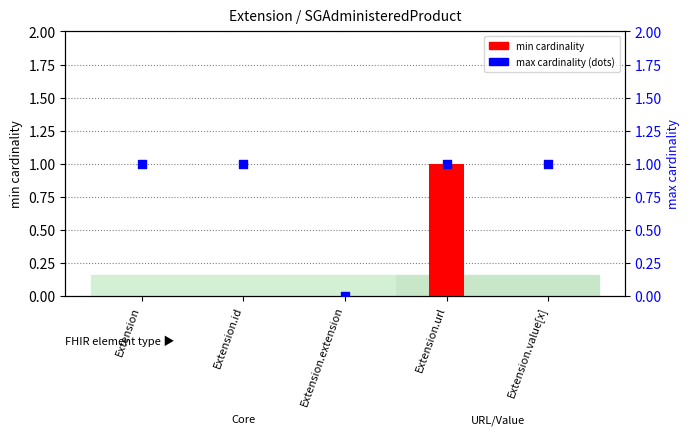

What is the total value across all series at Extension.value[x]?

1